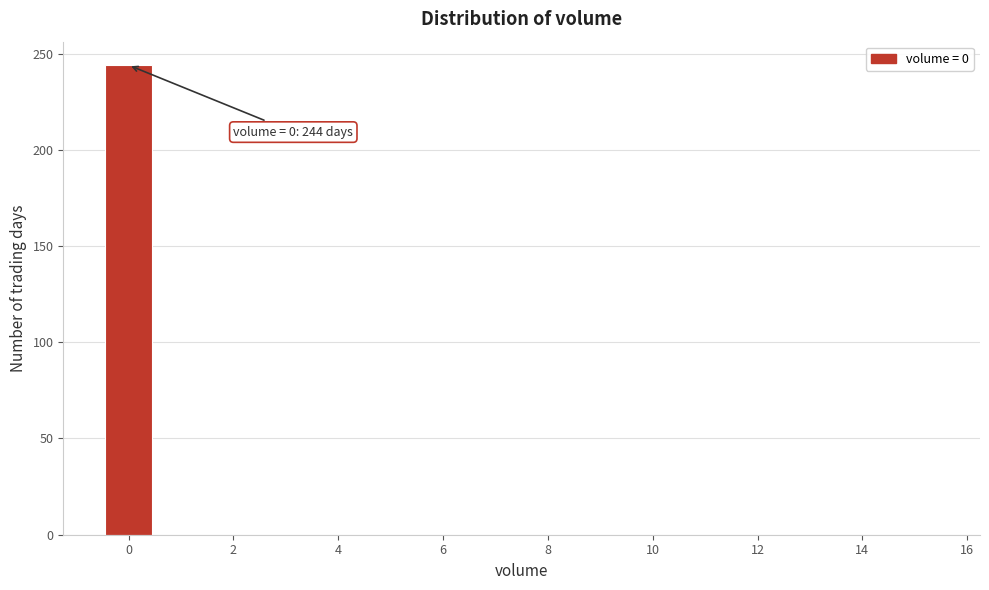

Which range on the x-axis has the tallest bar?

-0.5 to 0.5